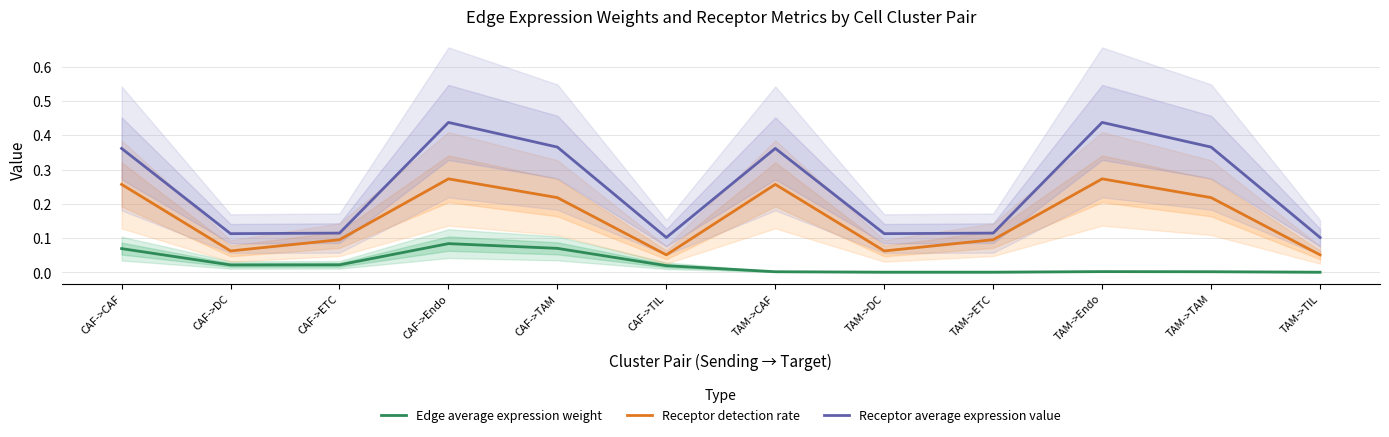

Reading left to right, list all the values displayed in this chart.

Edge average expression weight: CAF->CAF=0.1	CAF->DC=0.0	CAF->ETC=0.0	CAF->Endo=0.1	CAF->TAM=0.1	CAF->TIL=0.0	TAM->CAF=0.0	TAM->DC=0.0	TAM->ETC=0.0	TAM->Endo=0.0	TAM->TAM=0.0	TAM->TIL=0.0
Receptor detection rate: CAF->CAF=0.3	CAF->DC=0.1	CAF->ETC=0.1	CAF->Endo=0.3	CAF->TAM=0.2	CAF->TIL=0.1	TAM->CAF=0.3	TAM->DC=0.1	TAM->ETC=0.1	TAM->Endo=0.3	TAM->TAM=0.2	TAM->TIL=0.1
Receptor average expression value: CAF->CAF=0.4	CAF->DC=0.1	CAF->ETC=0.1	CAF->Endo=0.4	CAF->TAM=0.4	CAF->TIL=0.1	TAM->CAF=0.4	TAM->DC=0.1	TAM->ETC=0.1	TAM->Endo=0.4	TAM->TAM=0.4	TAM->TIL=0.1